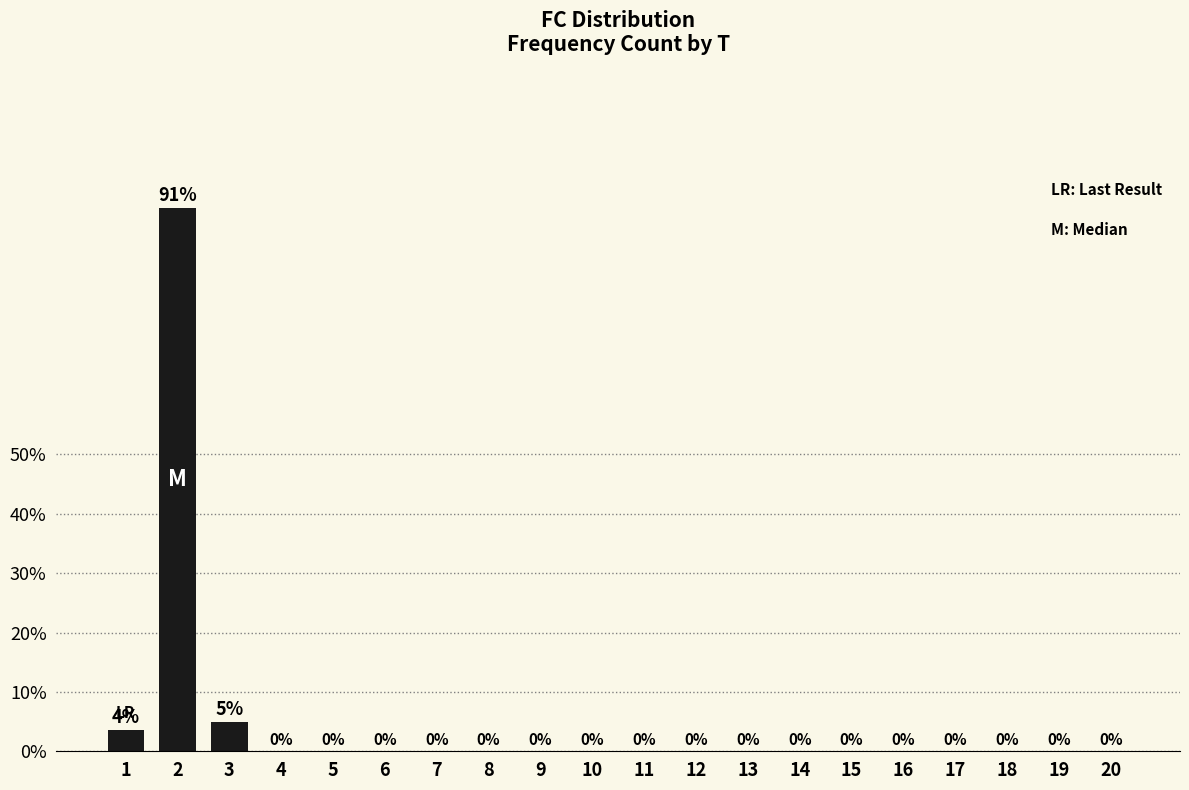

The chart shows a value of 32.4 at 10. True or false?

False